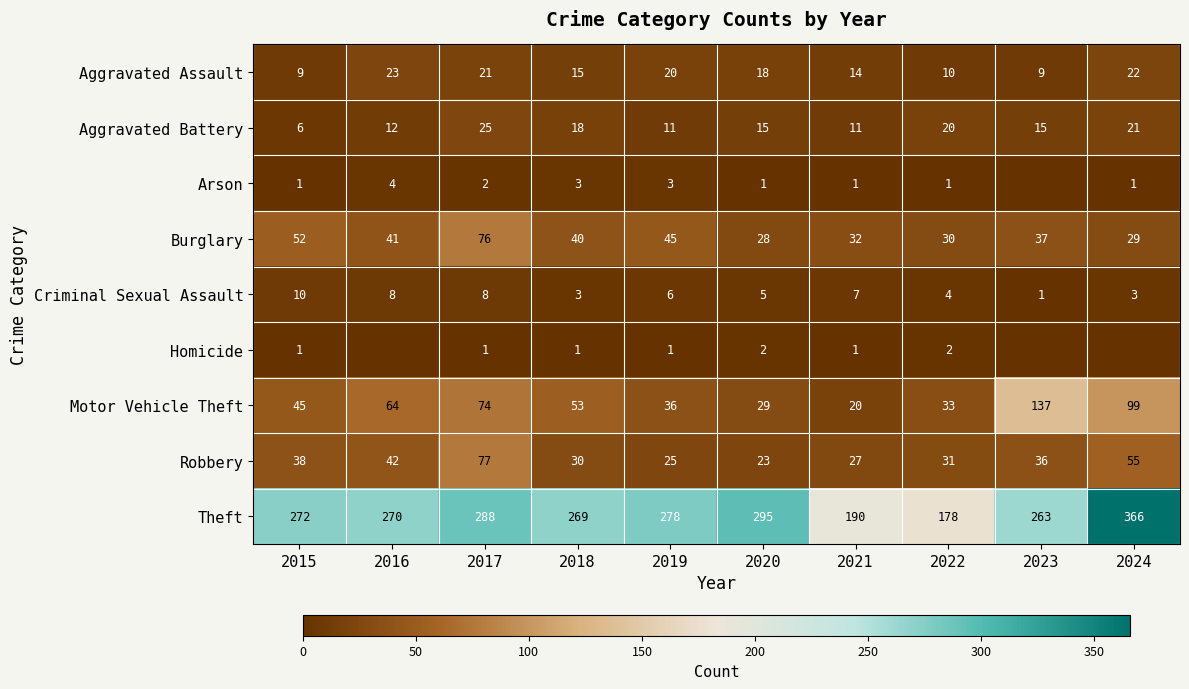

Count the Criminal Sexual Assault values in the range 3 to 8.

8